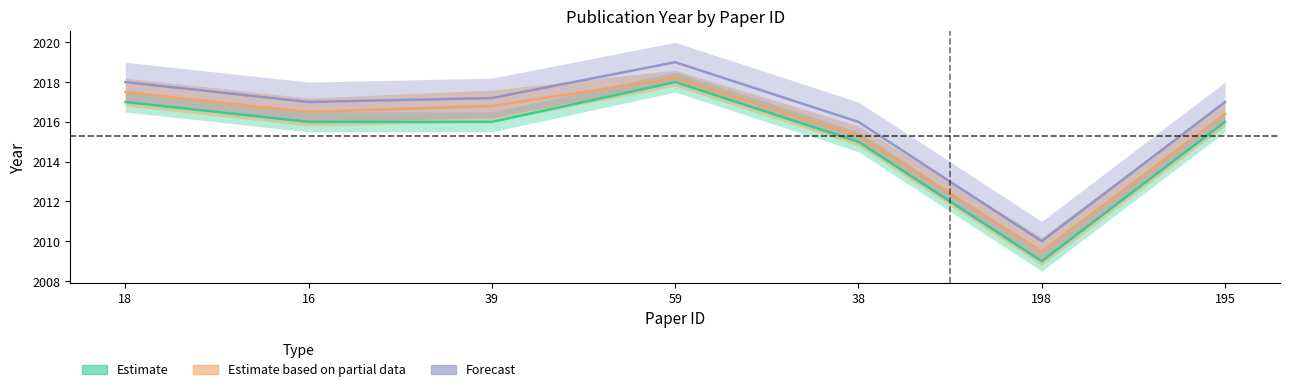

What are all the series names shown in the legend?

Estimate, Estimate based on partial data, Forecast